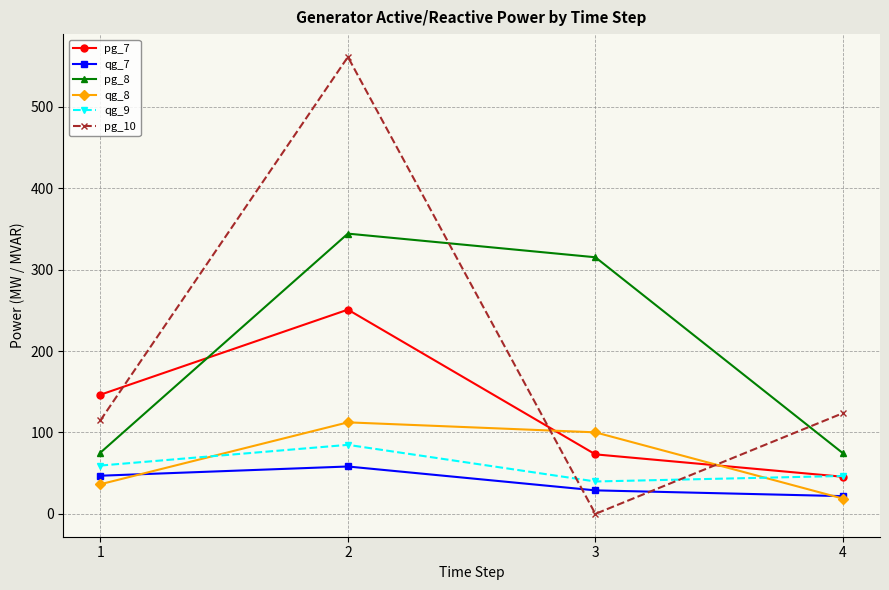

What value does the qg_7 series have at 3?

28.9